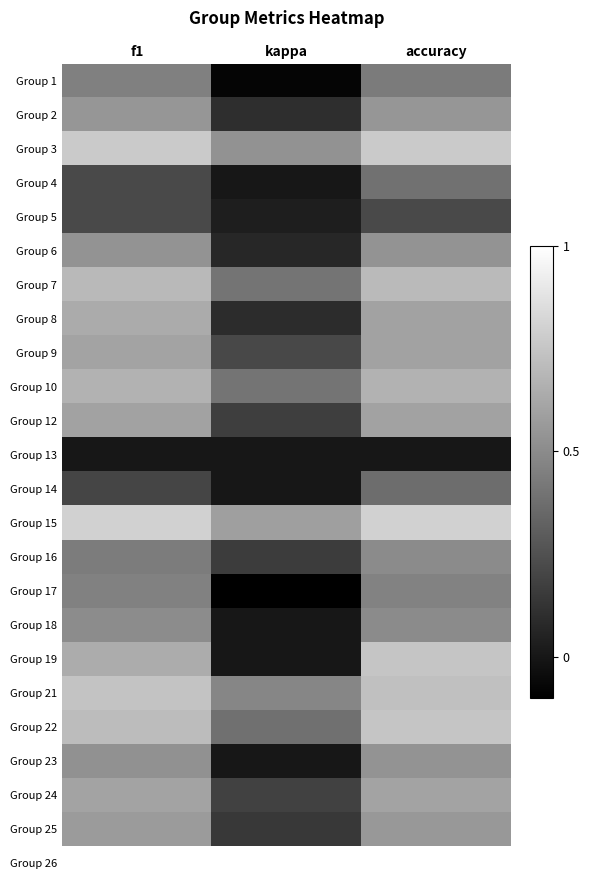

Reading left to right, list all the values displayed in this chart.

Group 1: f1=0.5	kappa=-0.1	accuracy=0.4
Group 2: f1=0.5	kappa=0.1	accuracy=0.5
Group 3: f1=0.8	kappa=0.5	accuracy=0.8
Group 4: f1=0.2	kappa=0.0	accuracy=0.4
Group 5: f1=0.2	kappa=0.0	accuracy=0.2
Group 6: f1=0.5	kappa=0.1	accuracy=0.5
Group 7: f1=0.7	kappa=0.4	accuracy=0.7
Group 8: f1=0.6	kappa=0.1	accuracy=0.6
Group 9: f1=0.6	kappa=0.2	accuracy=0.6
Group 10: f1=0.7	kappa=0.4	accuracy=0.7
Group 12: f1=0.6	kappa=0.2	accuracy=0.6
Group 13: f1=0.0	kappa=0.0	accuracy=0.0
Group 14: f1=0.2	kappa=0.0	accuracy=0.4
Group 15: f1=0.8	kappa=0.6	accuracy=0.8
Group 16: f1=0.4	kappa=0.2	accuracy=0.5
Group 17: f1=0.5	kappa=-0.1	accuracy=0.5
Group 18: f1=0.5	kappa=0.0	accuracy=0.5
Group 19: f1=0.6	kappa=0.0	accuracy=0.8
Group 21: f1=0.7	kappa=0.5	accuracy=0.7
Group 22: f1=0.7	kappa=0.4	accuracy=0.8
Group 23: f1=0.5	kappa=0.0	accuracy=0.5
Group 24: f1=0.6	kappa=0.2	accuracy=0.6
Group 25: f1=0.6	kappa=0.1	accuracy=0.6
Group 26: f1=1.0	kappa=1.0	accuracy=1.0